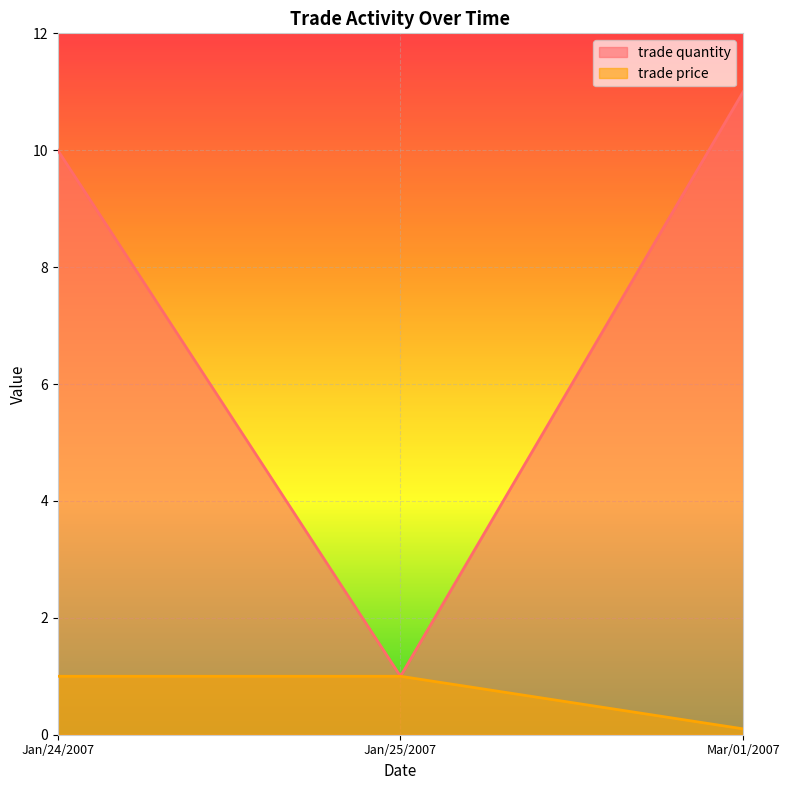

Reading left to right, what are all the values shown in this chart?

trade quantity: 10.0	1.0	11.0
trade price: 1.0	1.0	0.1